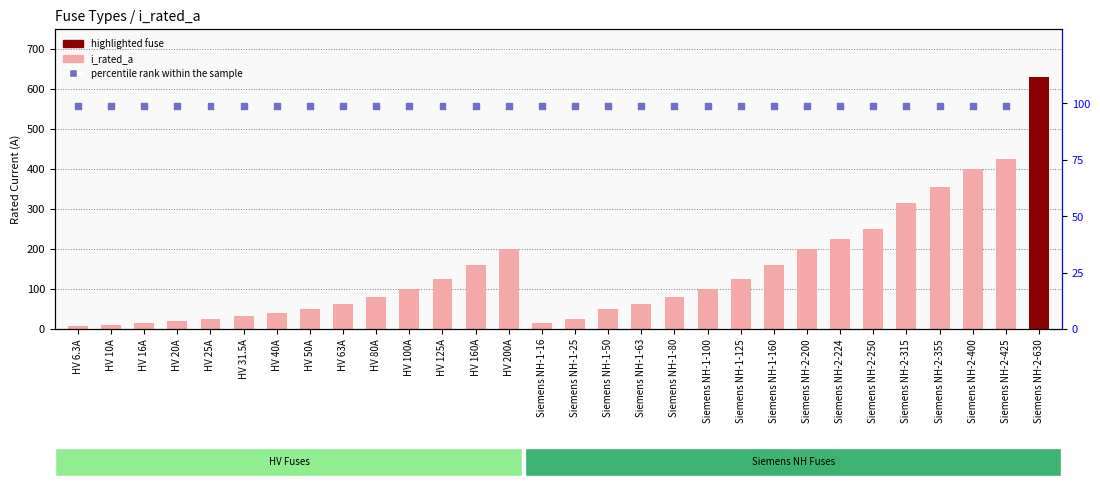

At how many categories does at least one series exceed 528?

1